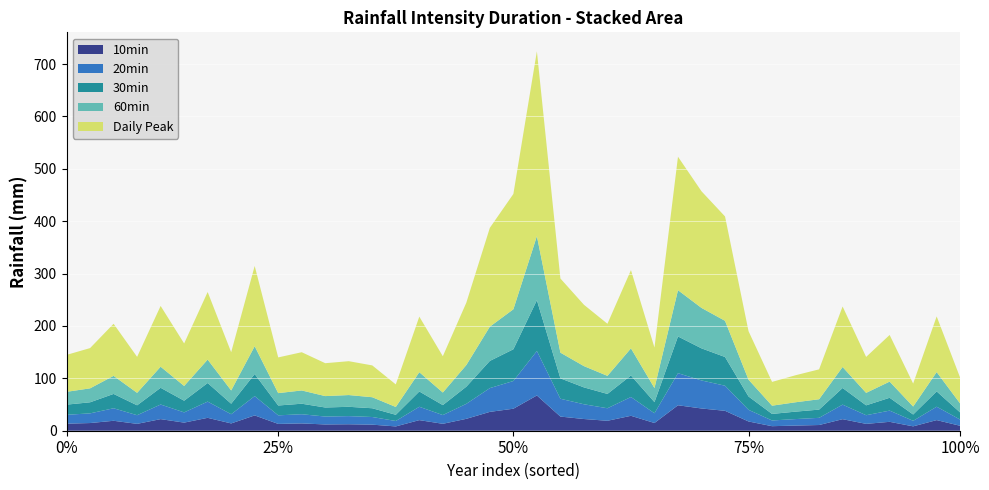

Reading right to left, transcribe all the data shown in this chart.

10min: 9.4	20.3	8.4	17.0	13.1	22.0	10.9	9.8	8.7	17.7	38.0	42.5	48.6	14.7	28.5	19.0	22.3	27.0	67.3	42.0	36.0	22.7	13.2	20.2	8.2	11.6	12.3	12.0	13.9	13.0	29.2	13.9	24.6	15.5	22.1	13.1	19.0	14.7	13.5
20min: 11.8	25.6	10.5	21.4	16.5	27.8	13.7	12.4	10.9	22.2	47.9	53.5	61.2	18.6	35.9	23.9	28.2	34.0	84.8	52.9	45.4	28.6	16.7	25.5	10.4	14.6	15.5	15.1	17.5	16.4	36.8	17.5	31.0	19.5	27.9	16.5	23.9	18.5	16.9
30min: 13.5	29.3	12.1	24.5	18.9	31.8	15.7	14.2	12.5	25.5	54.8	61.3	70.1	21.3	41.1	27.4	32.2	38.9	97.1	60.6	51.9	32.8	19.1	29.2	11.9	16.7	17.8	17.3	20.1	18.8	42.2	20.1	35.5	22.3	31.9	18.9	27.4	21.1	19.4
60min: 17.1	36.9	15.2	30.9	23.8	40.1	19.8	17.9	15.7	32.1	69.1	77.2	88.3	26.8	51.8	34.5	40.6	49.1	122.3	76.3	65.4	41.3	24.0	36.8	14.9	21.1	22.4	21.8	25.3	23.6	53.1	25.3	44.7	28.1	40.2	23.8	34.5	26.6	24.4
Daily Peak: 49.2	106.3	43.9	89.0	68.6	115.5	57.1	51.6	45.4	92.5	199.3	222.7	254.8	77.3	149.3	99.5	117.1	141.6	352.8	220.2	188.7	119.1	69.3	106.1	43.1	60.7	64.7	62.8	73.0	68.2	153.2	73.0	129.0	81.2	116.0	68.7	99.5	76.8	70.5